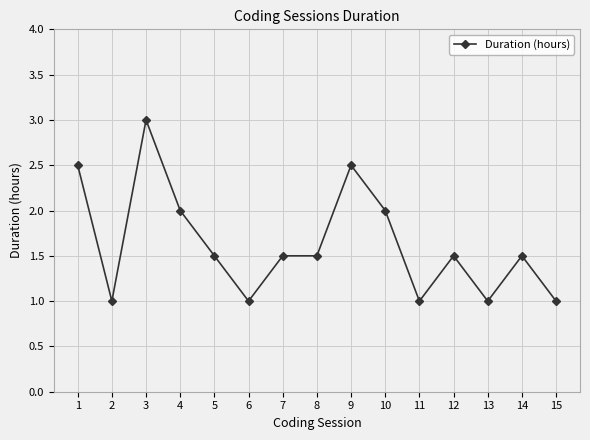

What is the value of the 13th point from the left?

1.0